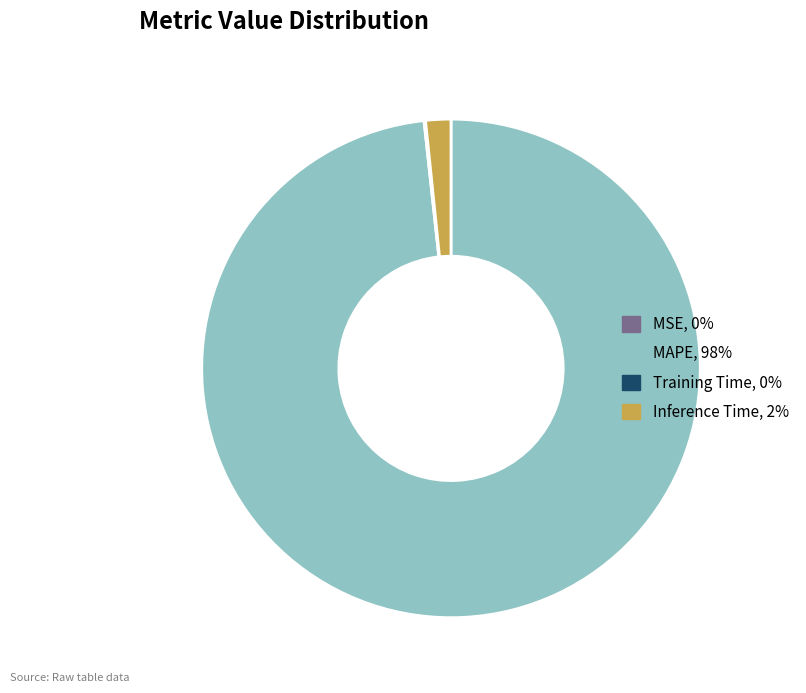

The MAPE, 98% slice represents 98% of the pie. True or false?

True